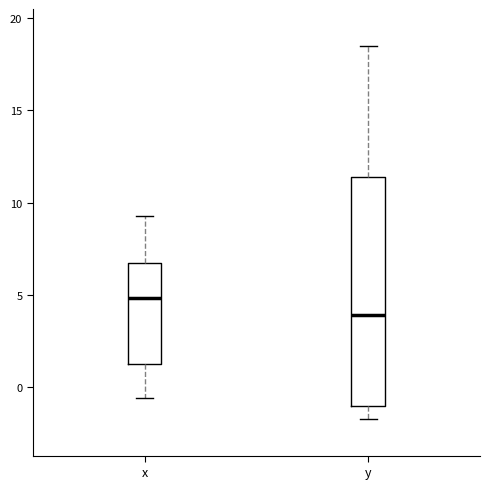

Which box has the lowest median line?

y